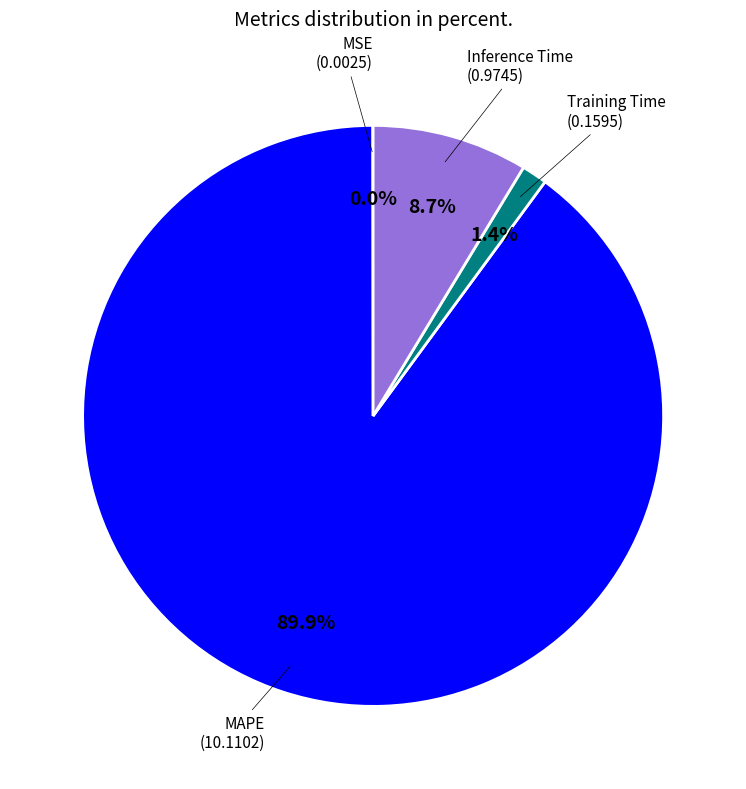

Does any single category account for the majority?

Yes